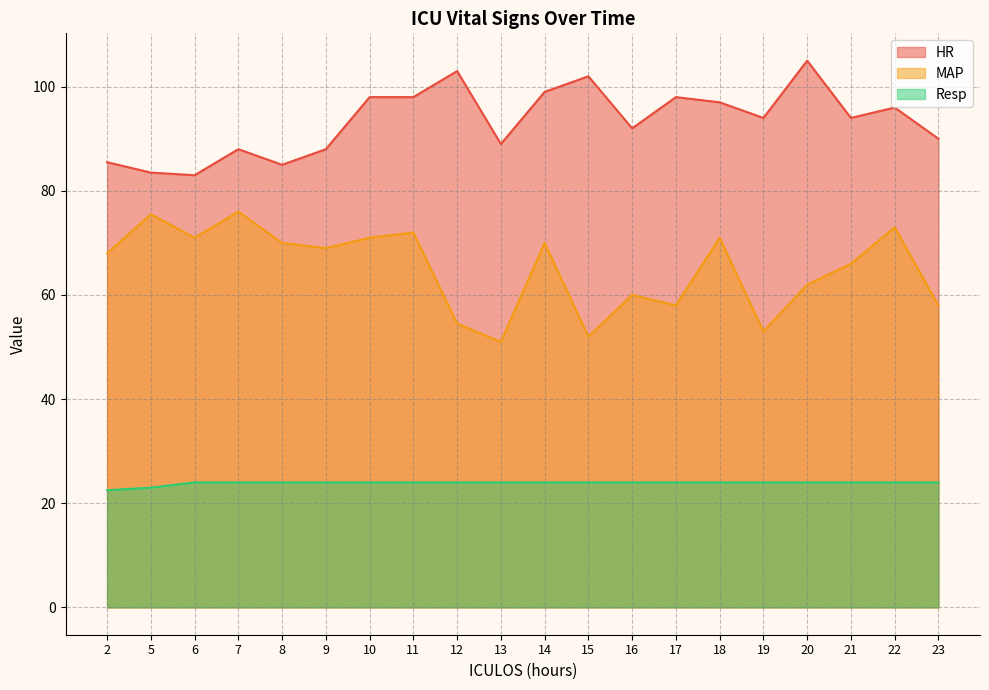

What are all the series names shown in the legend?

HR, MAP, Resp